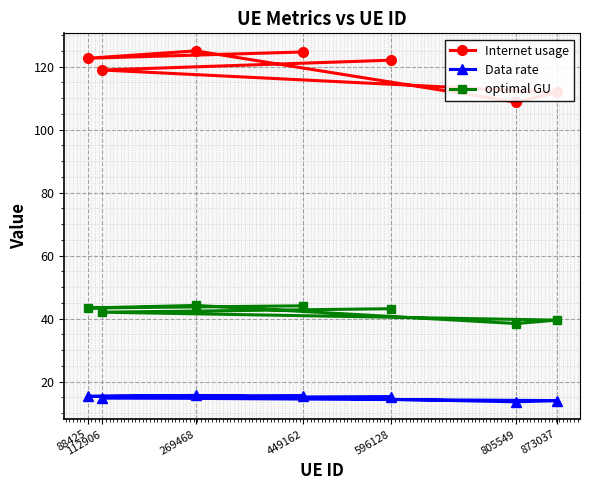

What is the value of the Internet usage point at the 7th from the left?

111.8